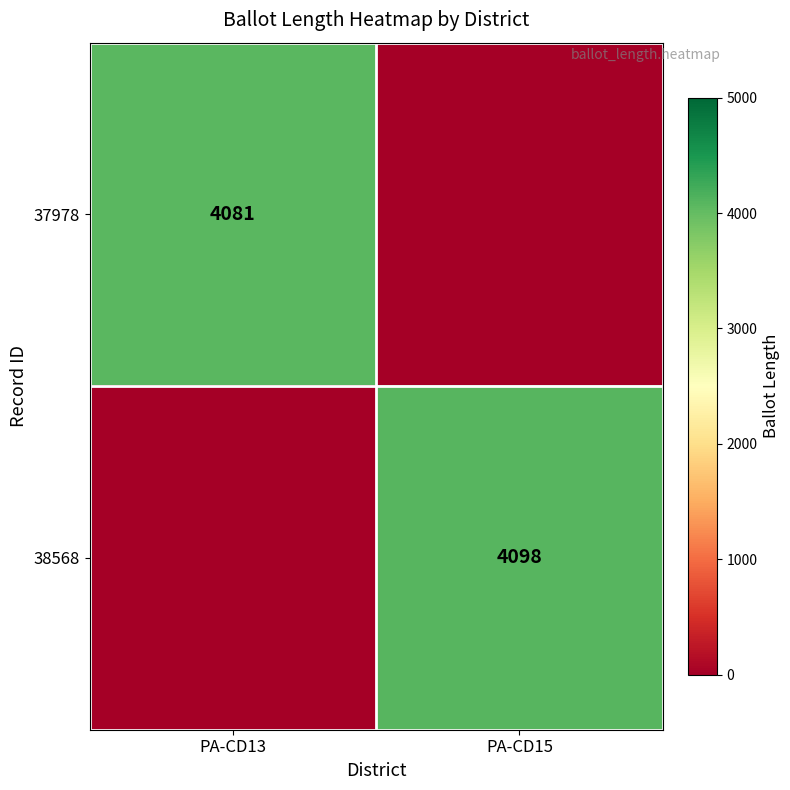

Is the value of 37978 at PA-CD13 greater than the value of 38568 at PA-CD15?

No